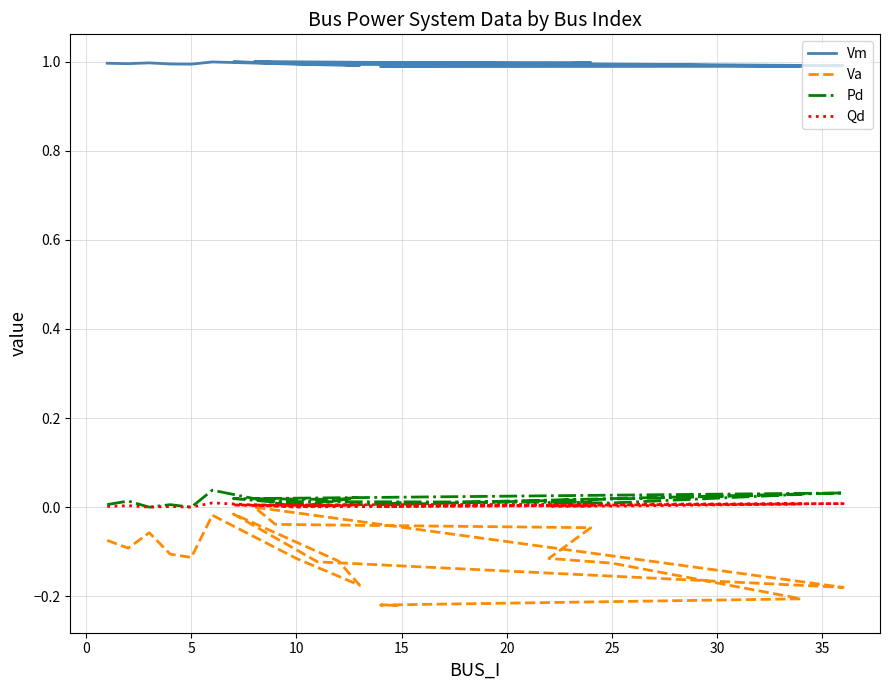

How many lines are shown in the chart?

4